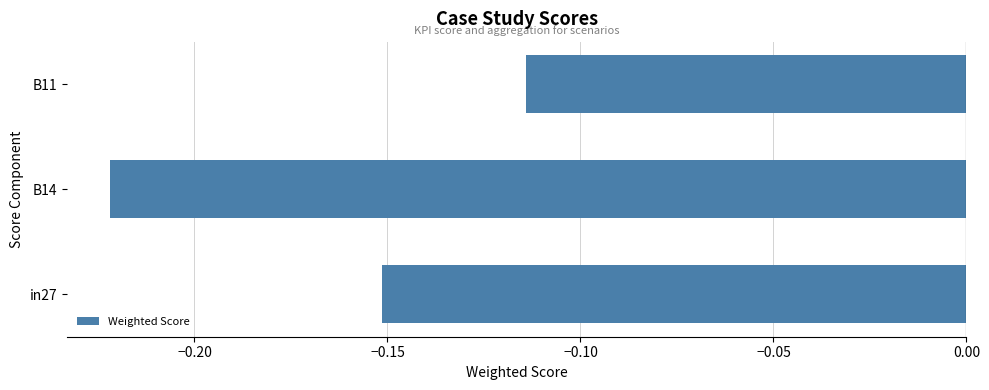

Does the chart contain any negative values?

Yes